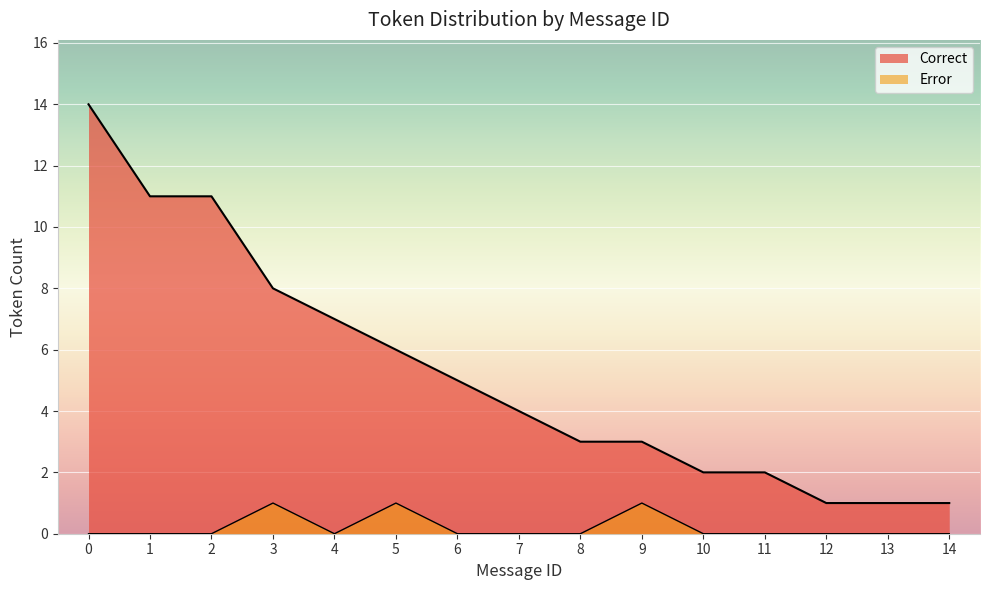

List the series in order of their peak value, highest first.

Correct, Error